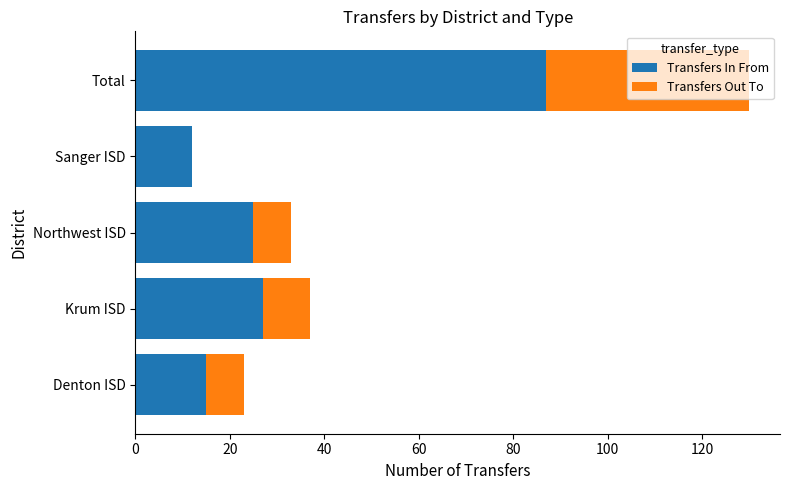

What is the total value across all series at Northwest ISD?

33